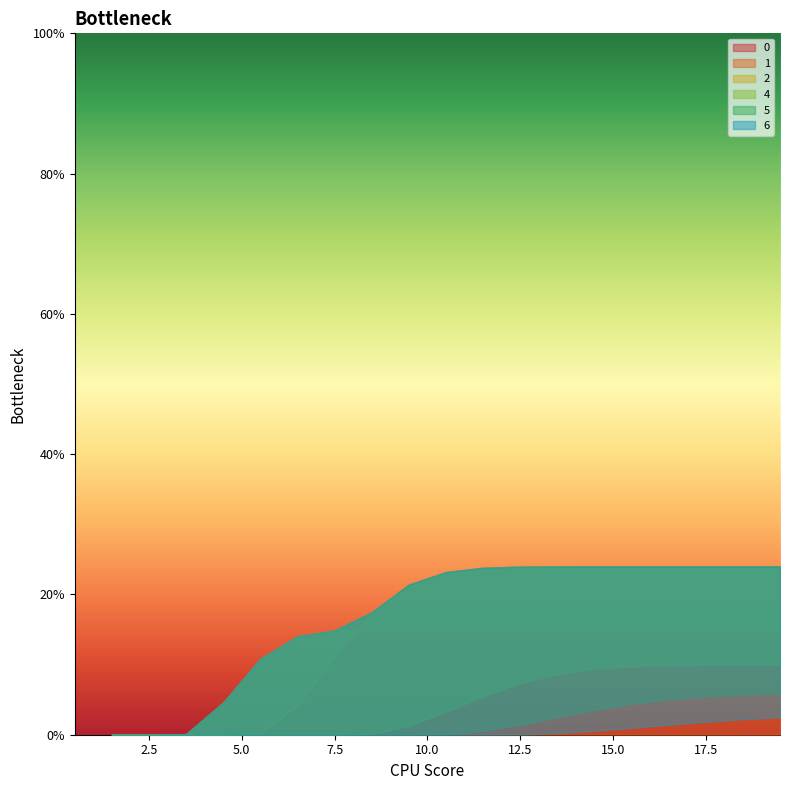

What are all the series names shown in the legend?

0, 1, 2, 4, 5, 6